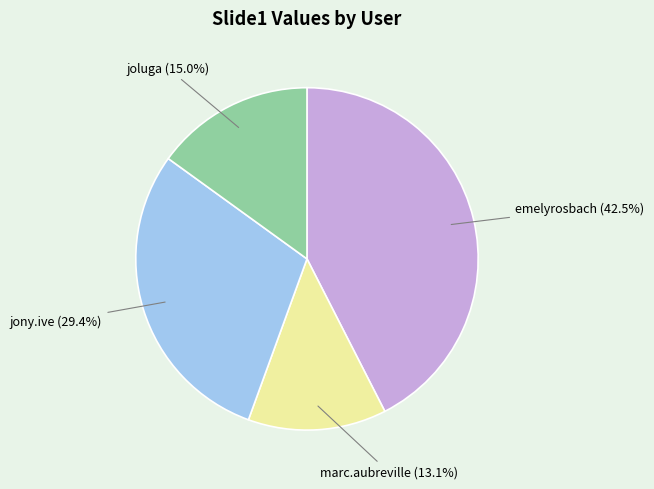

Is there a majority slice in this chart?

No